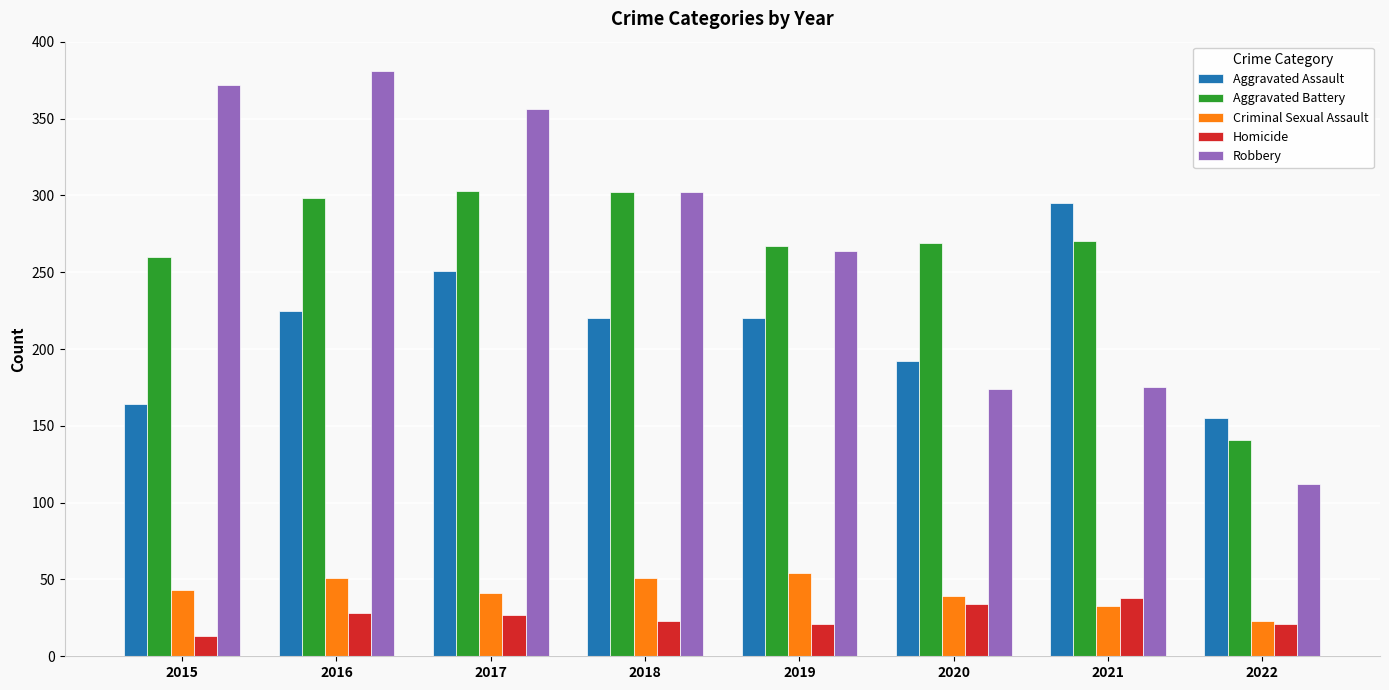

The Aggravated Assault series shows 220 at 2019. True or false?

True